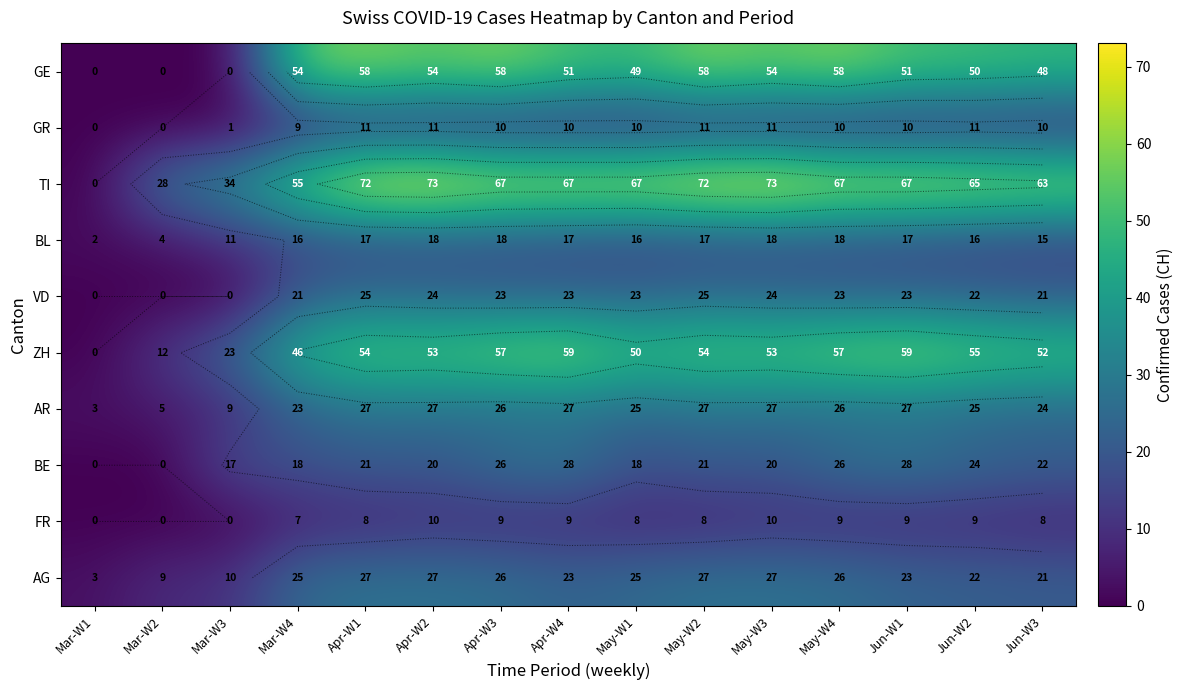

Which category has the highest value in the GR series?

Apr-W1